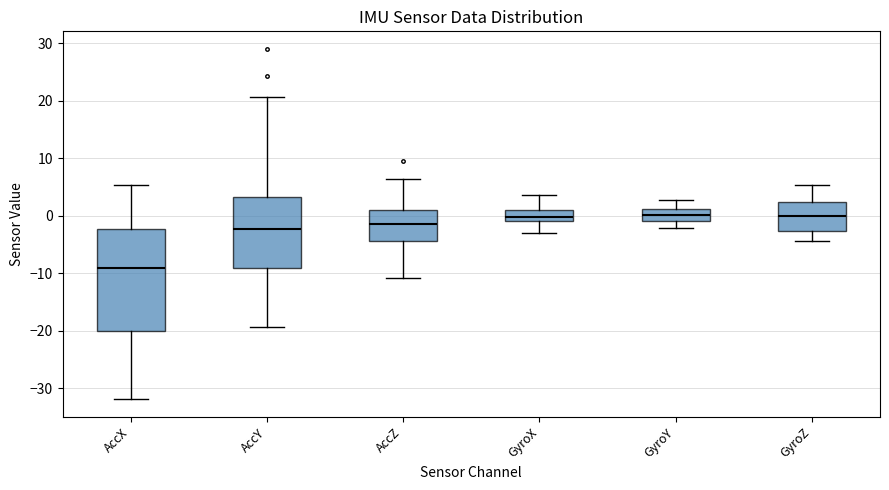

Reading left to right, read every box against the y-axis: the position of its median line, the range the box covers, and the ends of its whiskers. The values are not printed on the chart, so give them approximately, as read against the axis.

AccX: median -9, box -20 to -2, whiskers -32 to 5
AccY: median -2, box -9 to 3, whiskers -19 to 21
AccZ: median -1, box -4 to 1, whiskers -11 to 6
GyroX: median 0, box -1 to 1, whiskers -3 to 4
GyroY: median 0, box -1 to 1, whiskers -2 to 3
GyroZ: median 0, box -3 to 2, whiskers -4 to 5